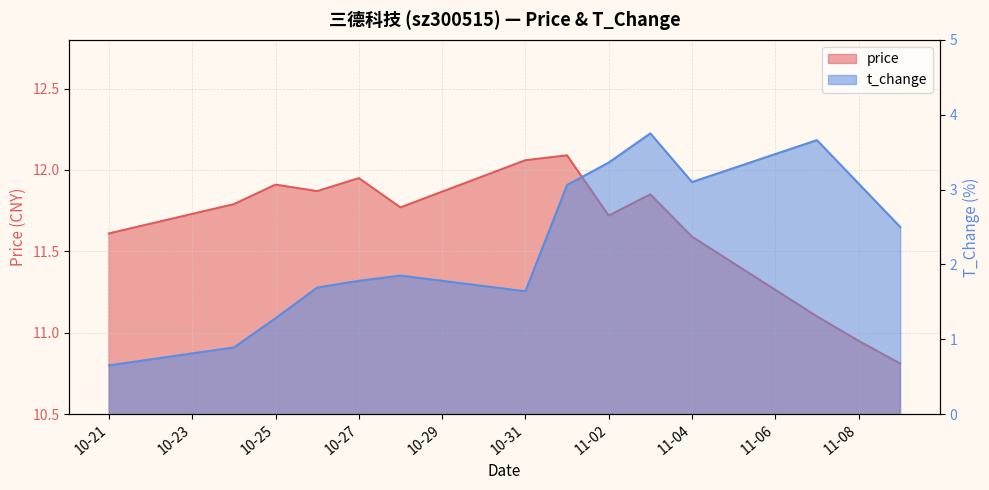

Between 2022-10-25 and 2022-10-28, which series saw the biggest shift?

t_change